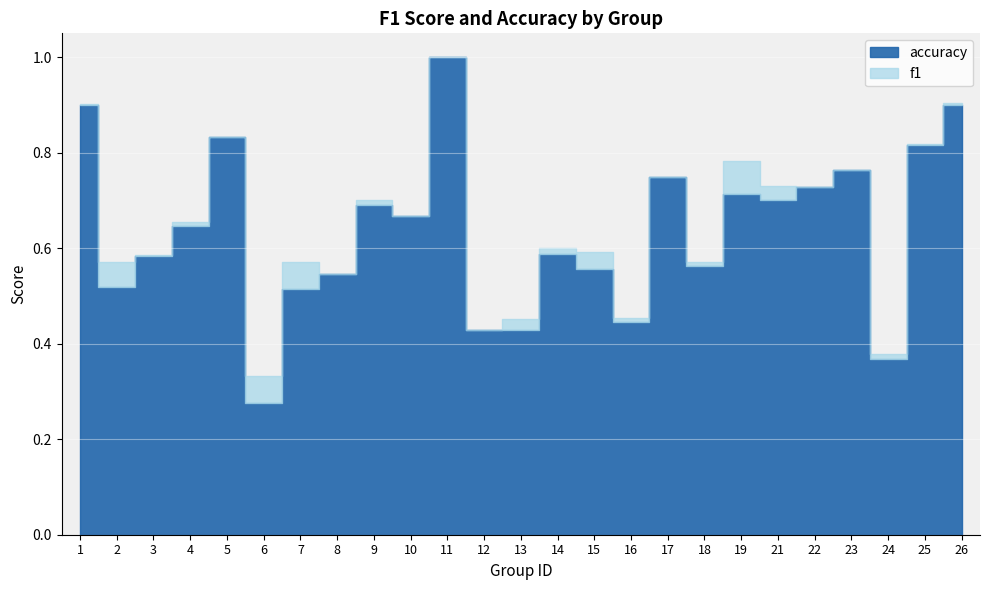

Where is accuracy nearest to the value 0?

6